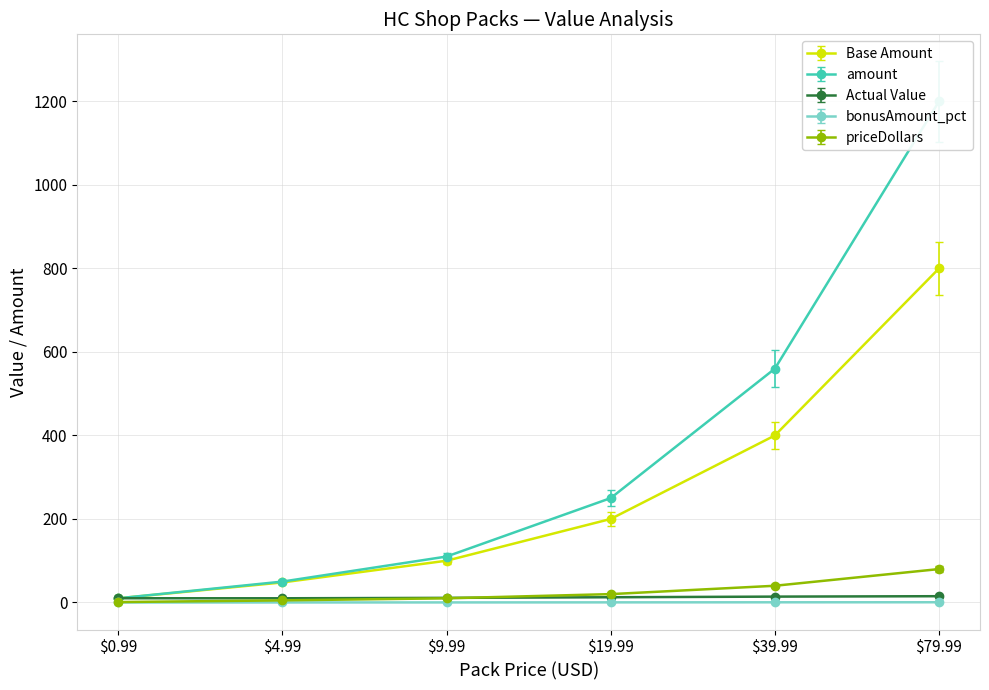

Is it true that Actual Value equals 14.0 at $39.99?

True